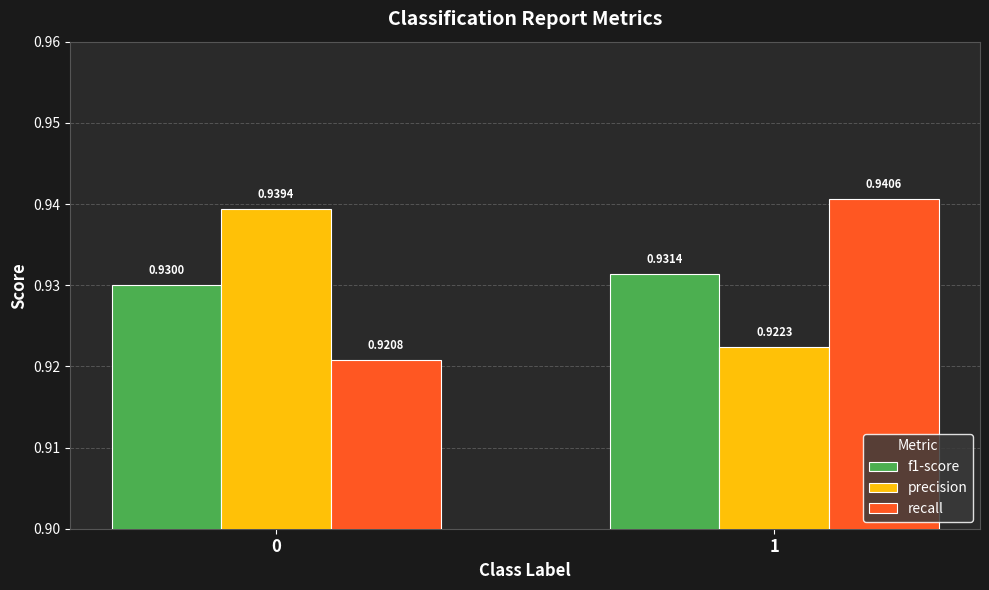

The value of f1-score at 0 is 0.4. True or false?

False